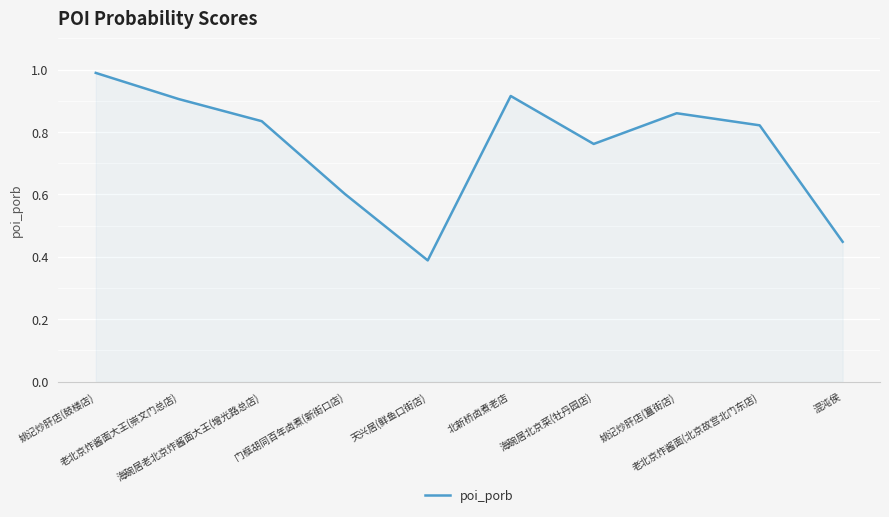

Which has a higher value, 混沌侯 or 老北京炸酱面(北京故宫北门东店)?

老北京炸酱面(北京故宫北门东店)